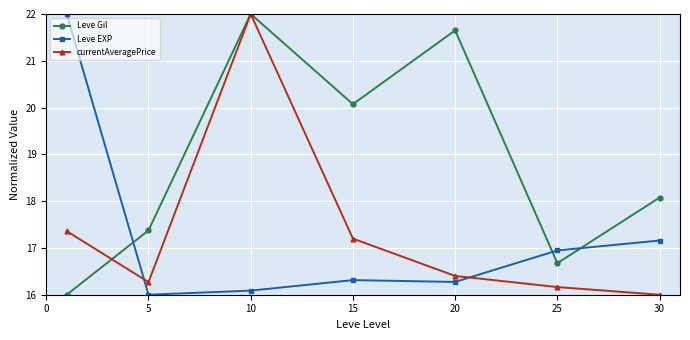

True or false: Leve EXP and Leve Gil cross at least once.

True